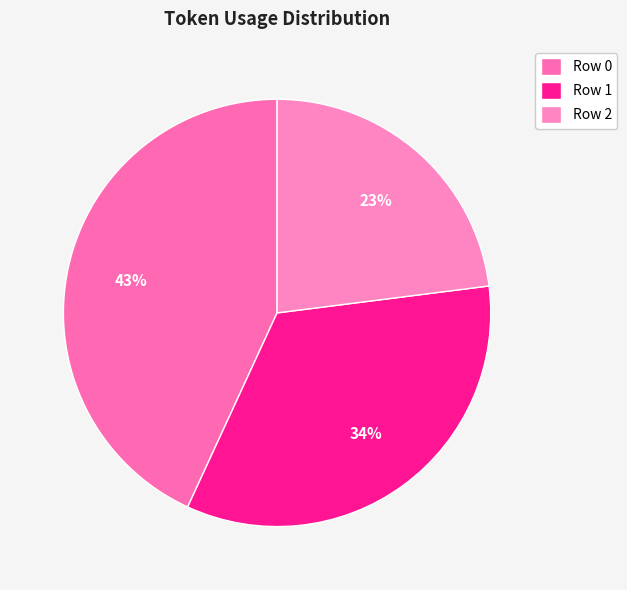

To the nearest percent, what is the difference between the largest and smallest slice percentages?

20%